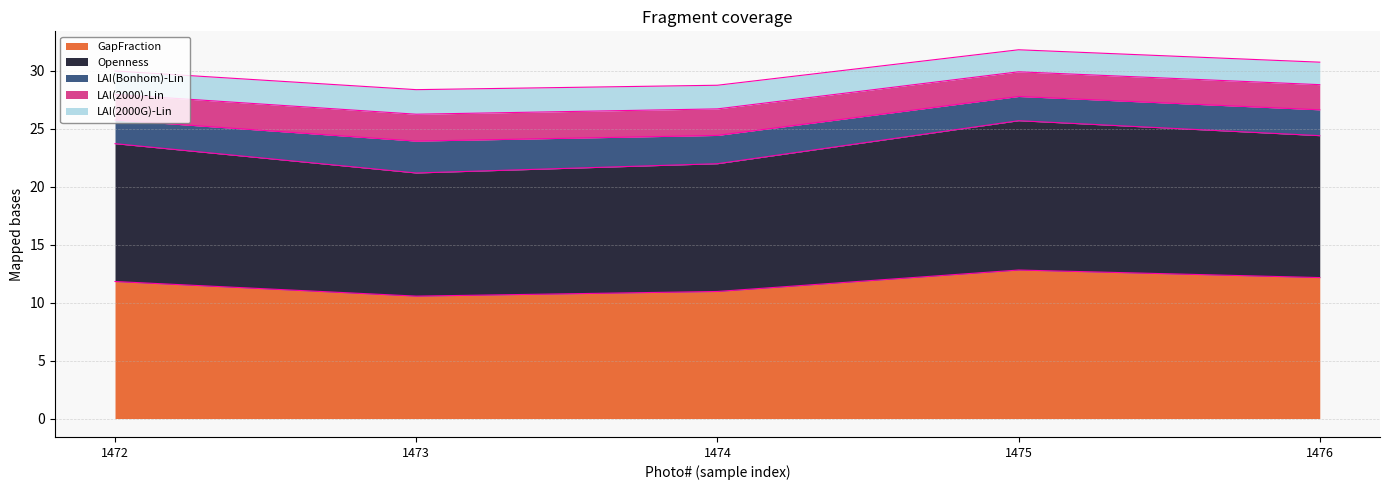

The GapFraction series shows 11.8 at 1472. True or false?

True